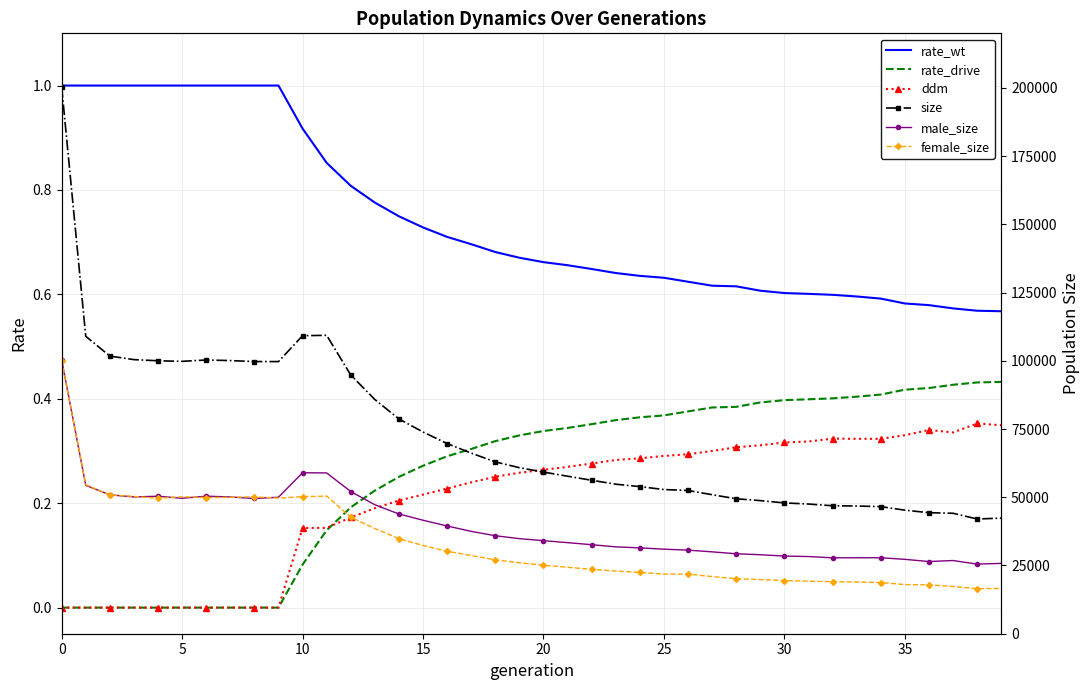

At how many categories does at least one series exceed 173500?

1